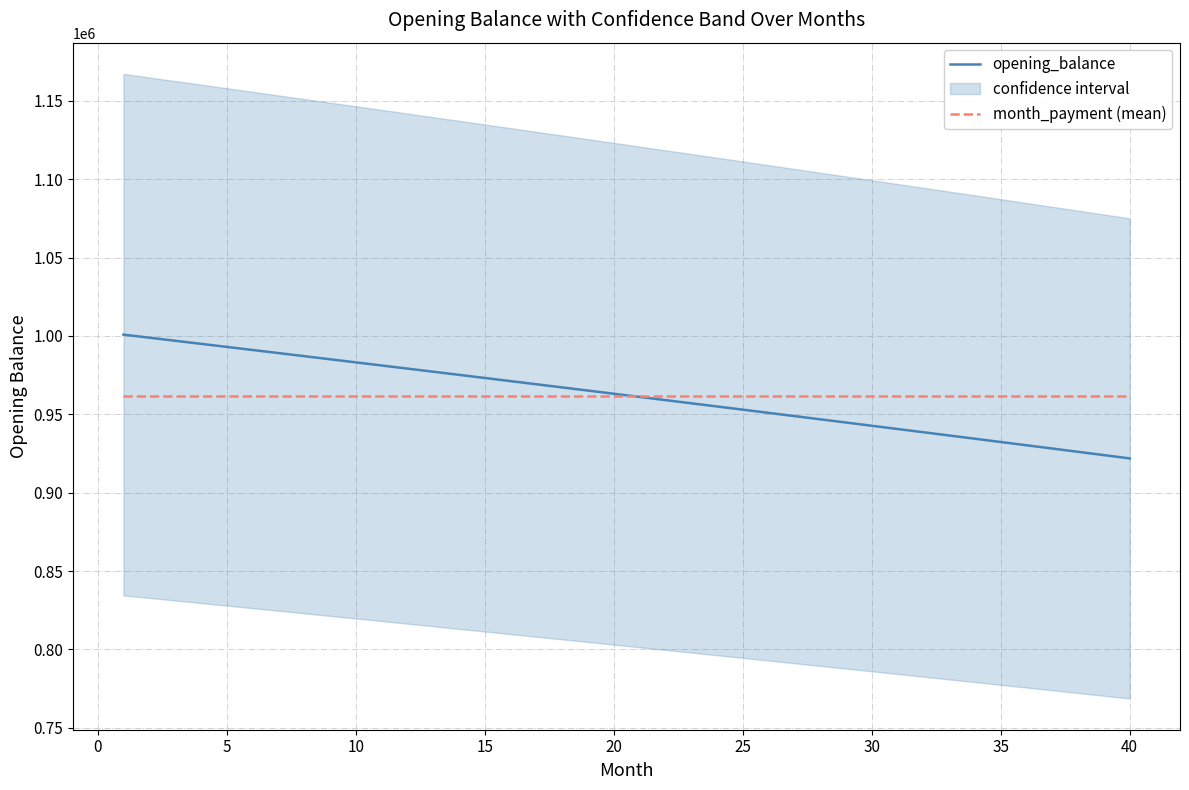

What is the highest value of the opening_balance series?

1000833.3